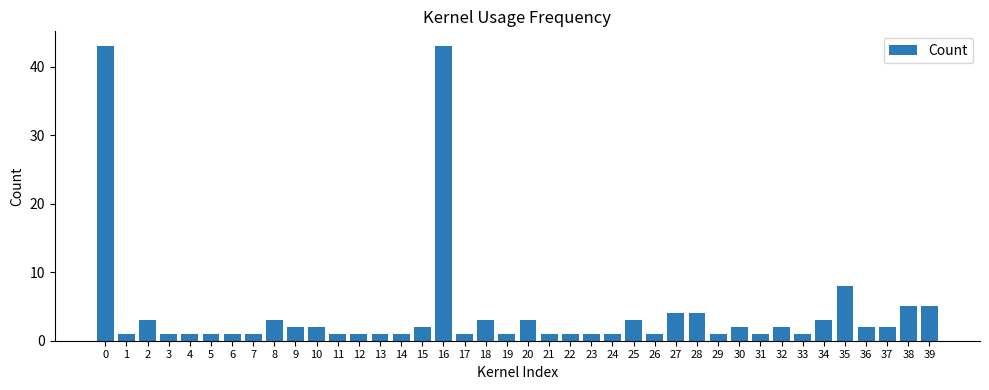

What is the change in value from 9 to 39?

+3